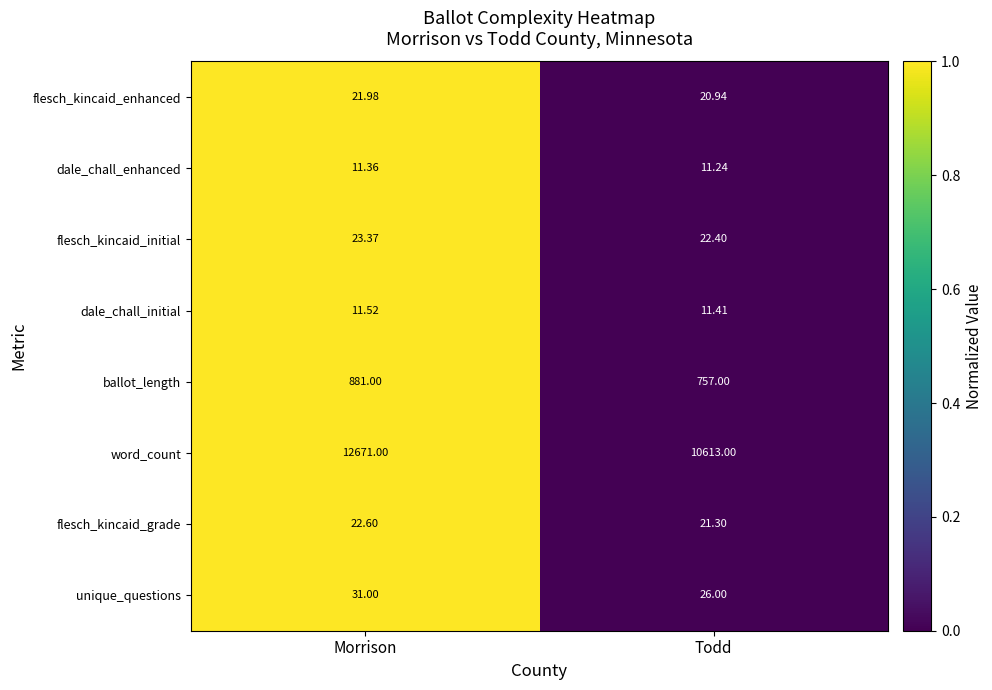

List the labels in order of ballot_length value, smallest first.

Todd, Morrison